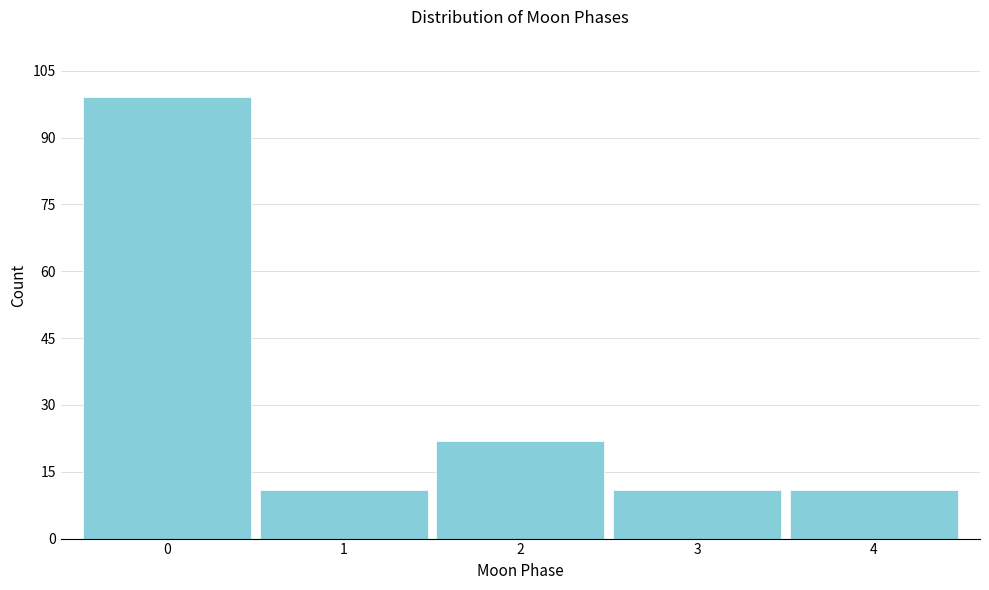

What is the height of the bar covering 2.5 to 3.5 on the x-axis? The values are not printed on the chart, so give them approximately, as read against the axis.

12